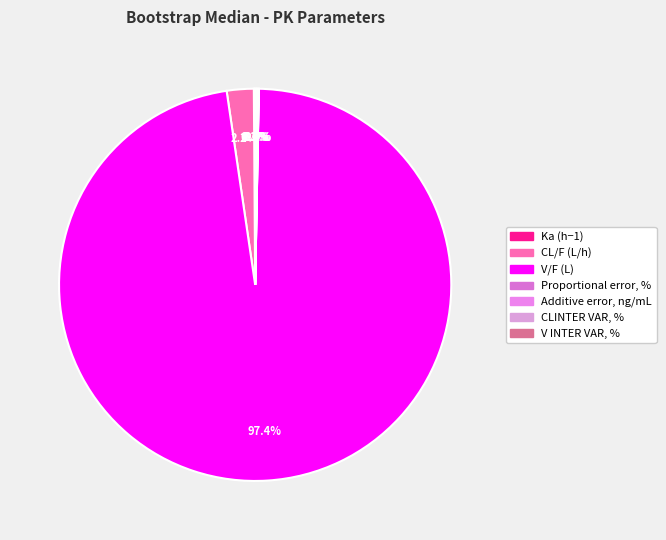

Which category accounts for the majority?

V/F (L)